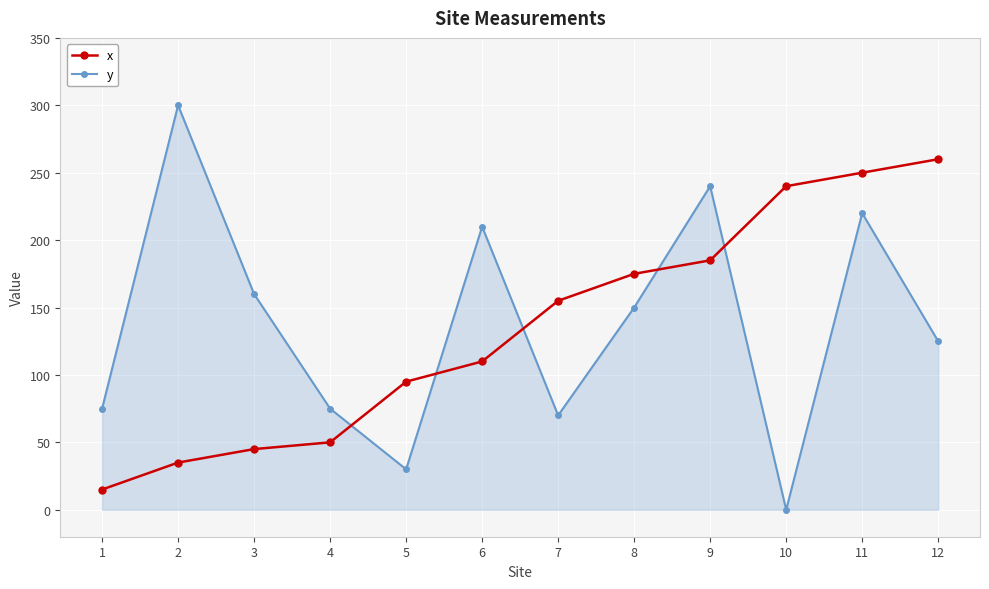

True or false: y and x intersect in this chart.

True